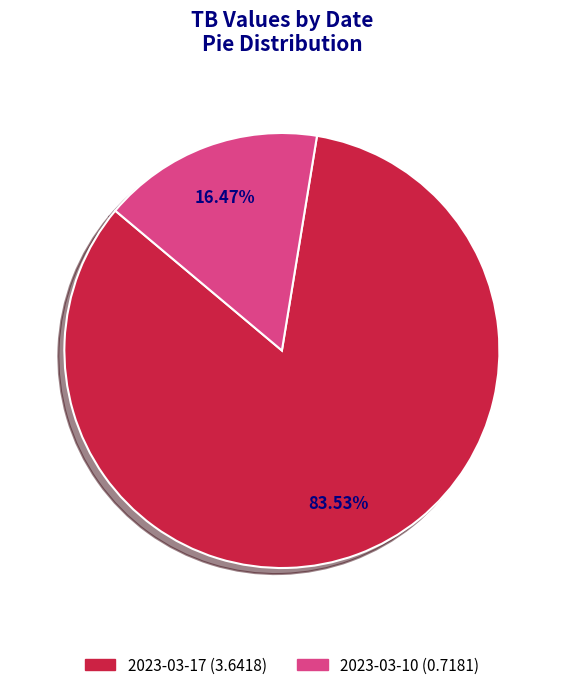

Count the number of slices in the pie.

2